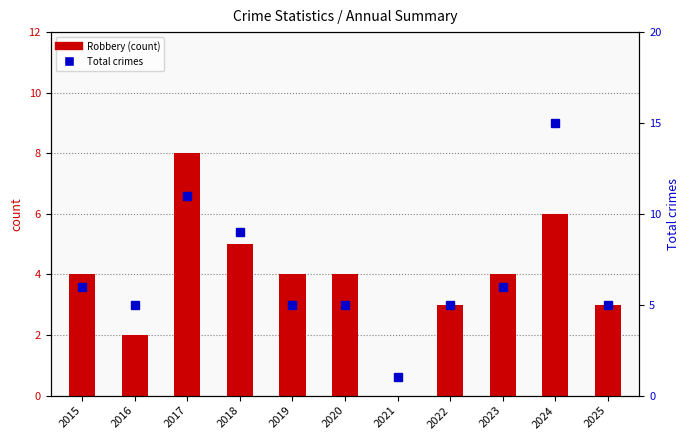

Rank the categories by Total value from highest to lowest.

2024, 2017, 2018, 2015, 2023, 2016, 2019, 2020, 2022, 2025, 2021